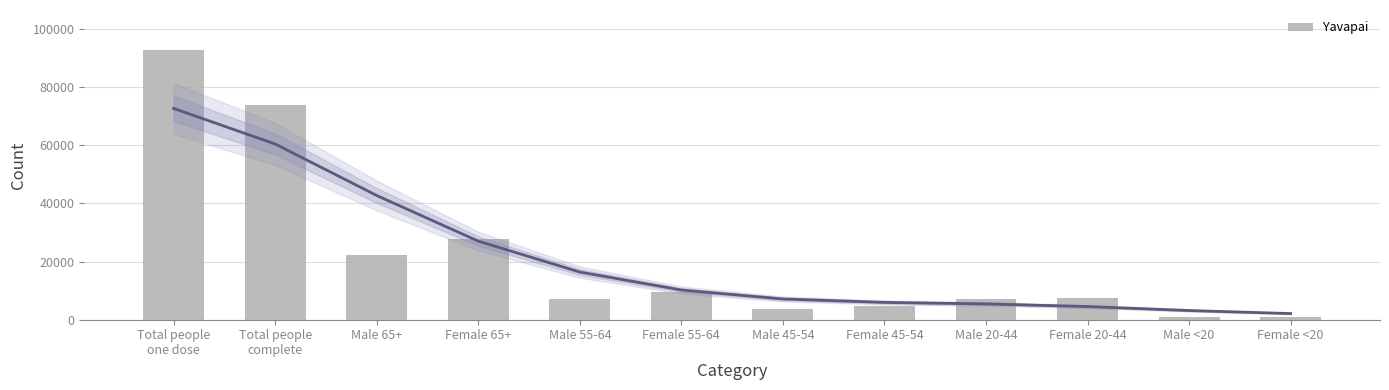

What position from the right is Male 20-44?

4